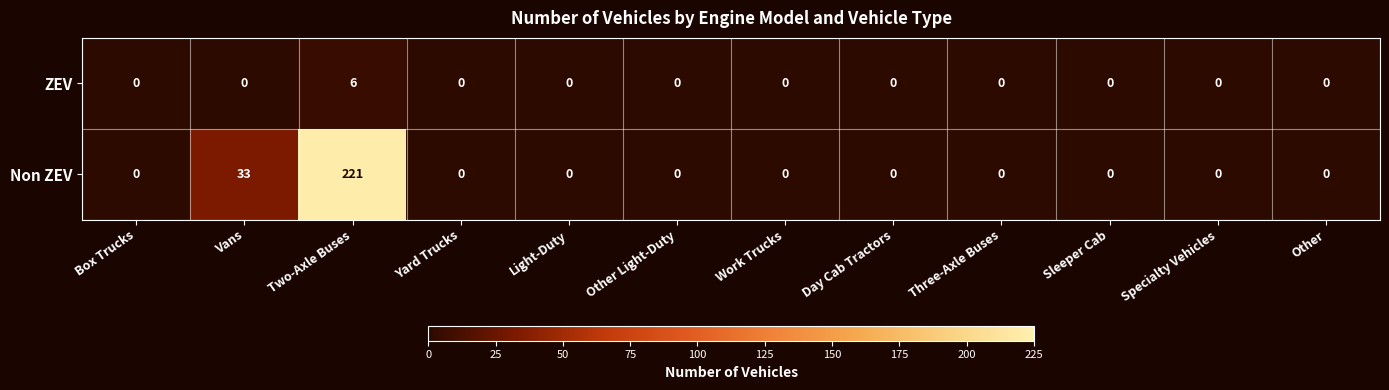

Which series has the widest spread of values?

Non ZEV